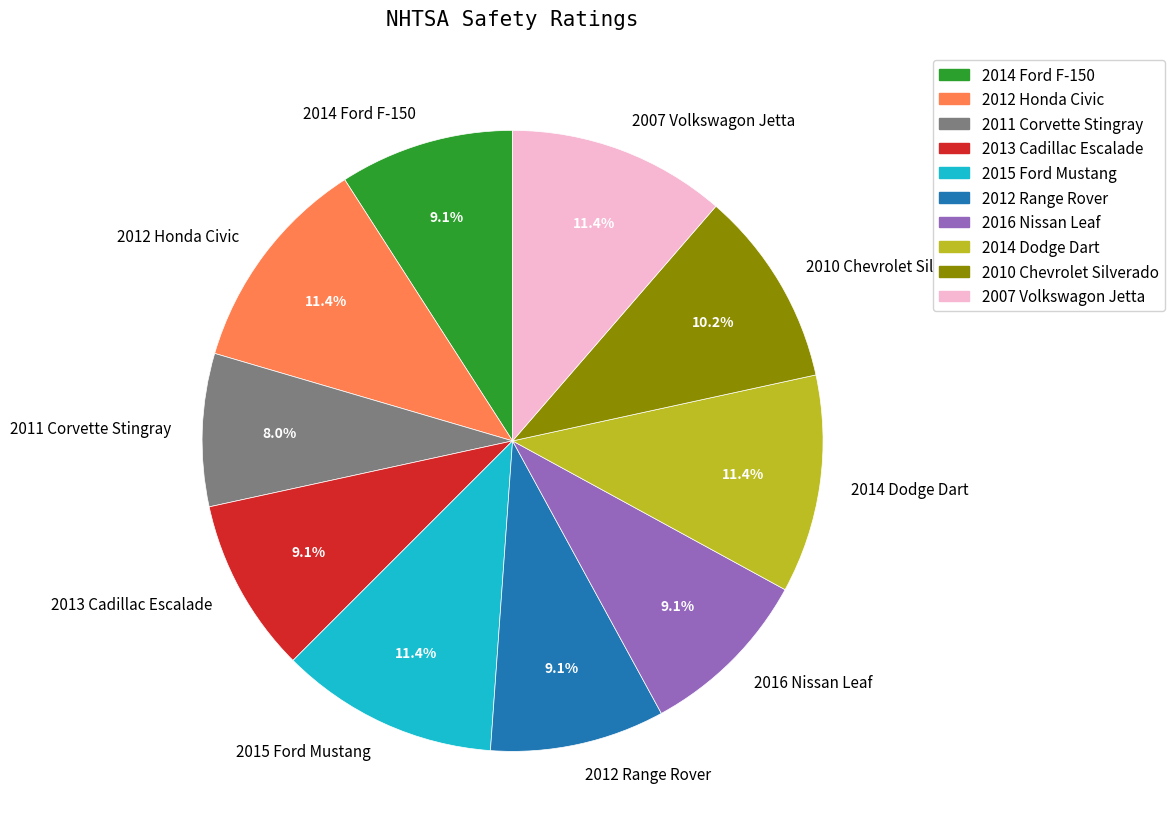

Which slice is the smallest?

2011 Corvette Stingray